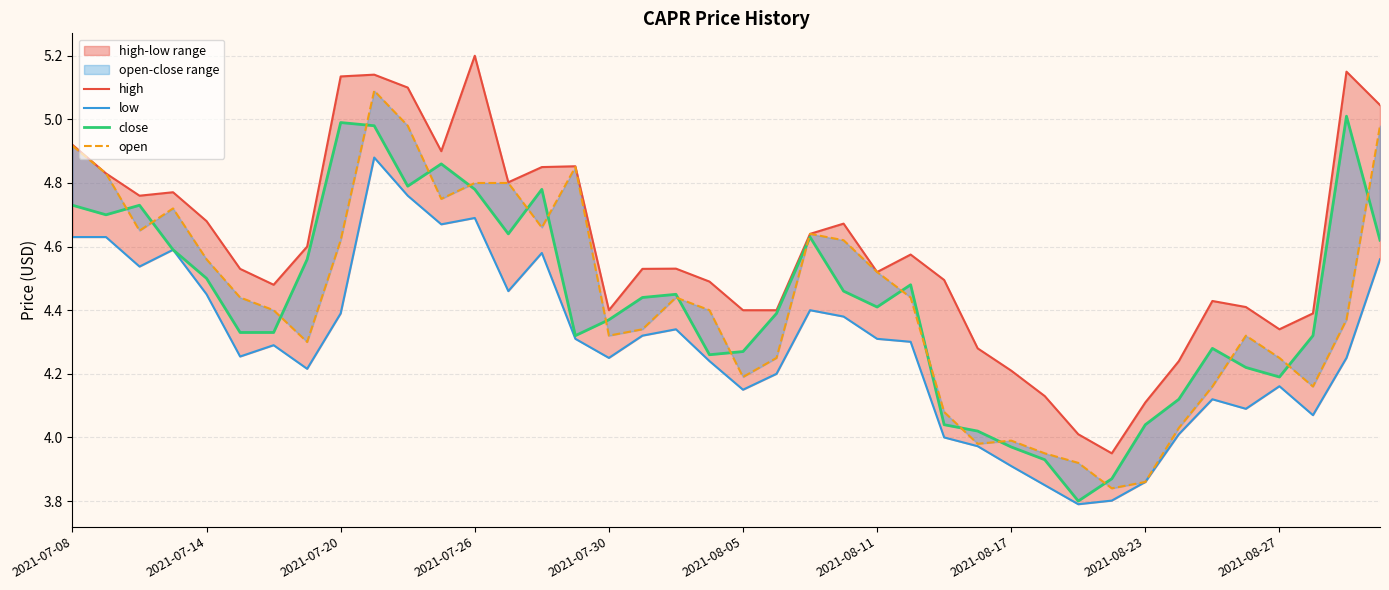

How many intersections are there between open and close?

20